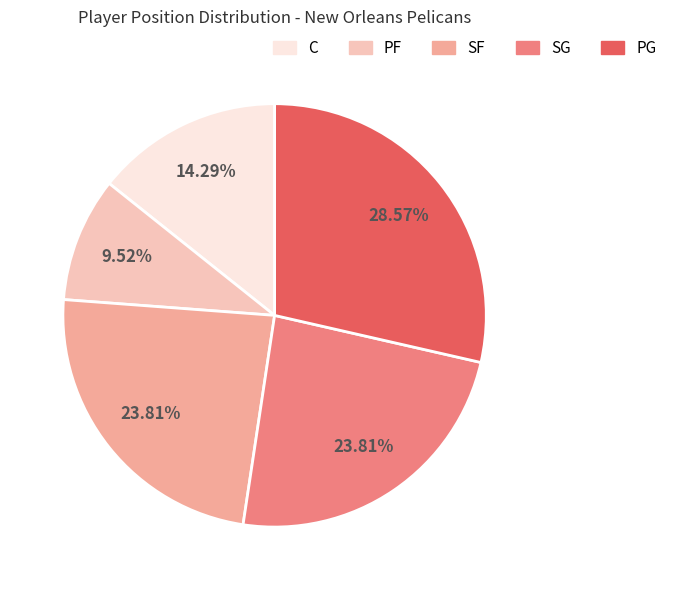

The C slice represents 4% of the pie. True or false?

False